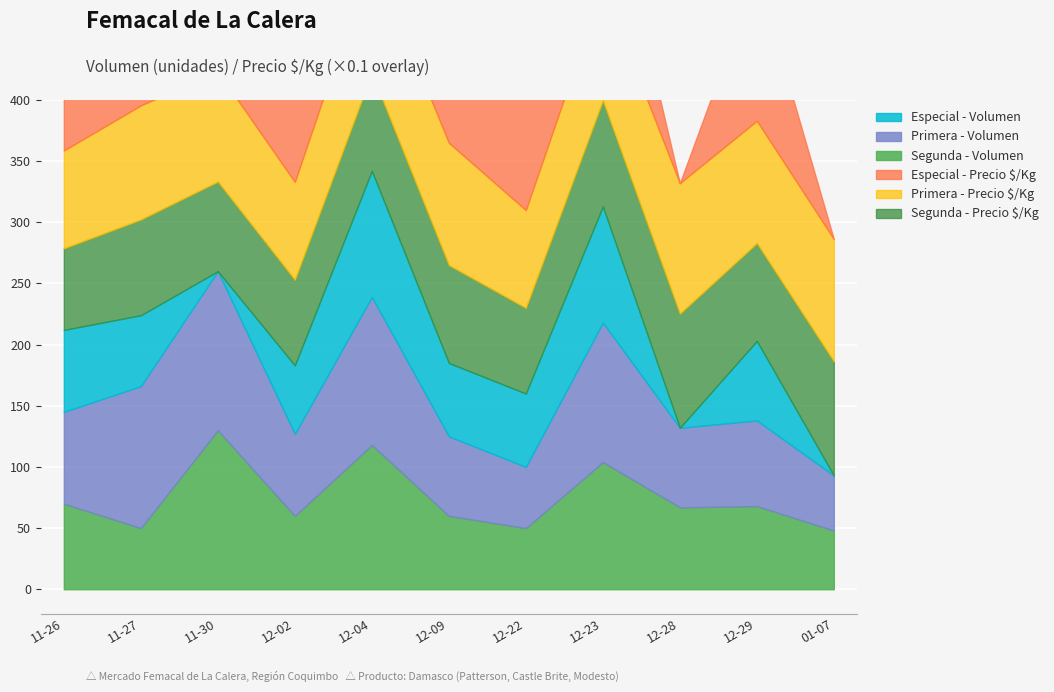

What is the value of the Primera - Precio $/Kg point at the 8th from the left?

933